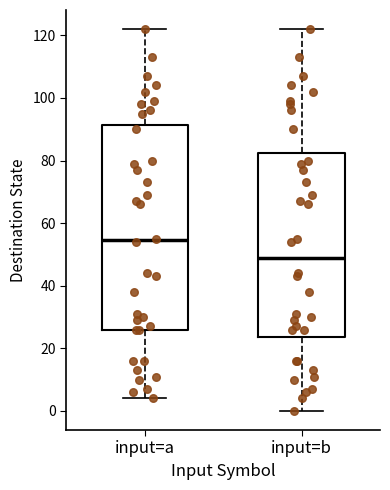

Which box's median line is the lowest?

input=b